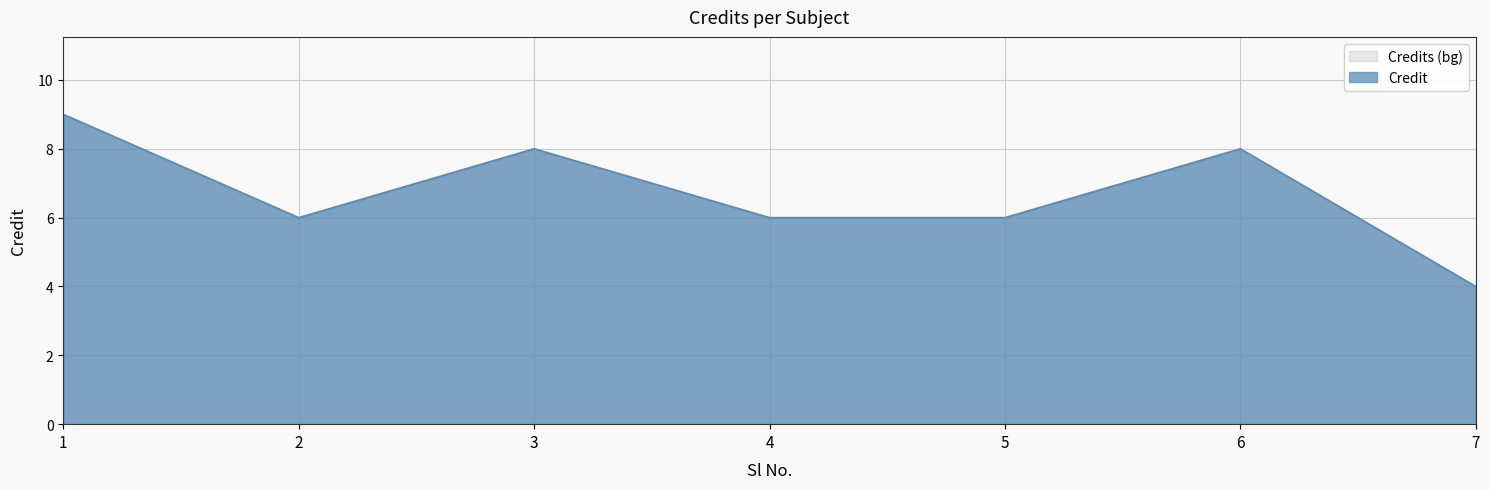

Count the number of categories in the chart.

7